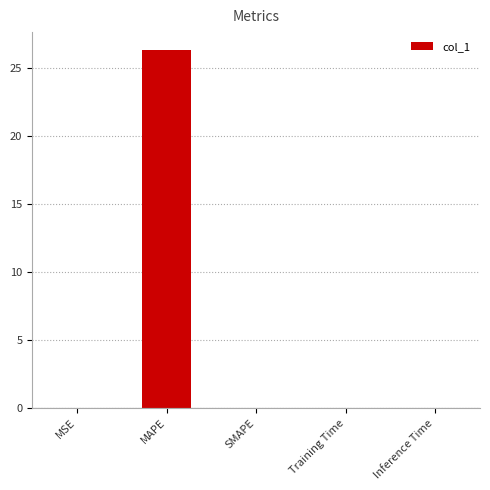

Are the bars grouped side by side (vs. stacked)?

No